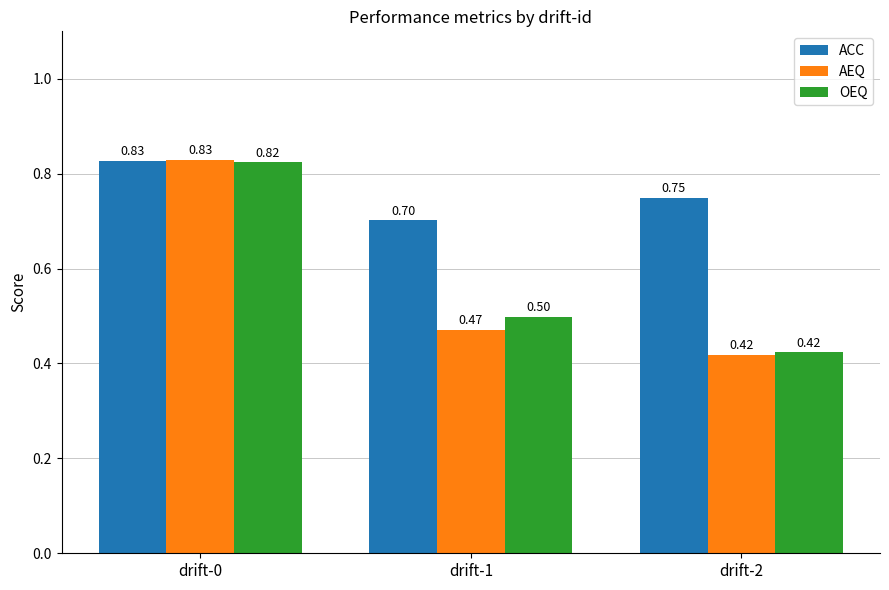

At how many categories does at least one series exceed 0?

3